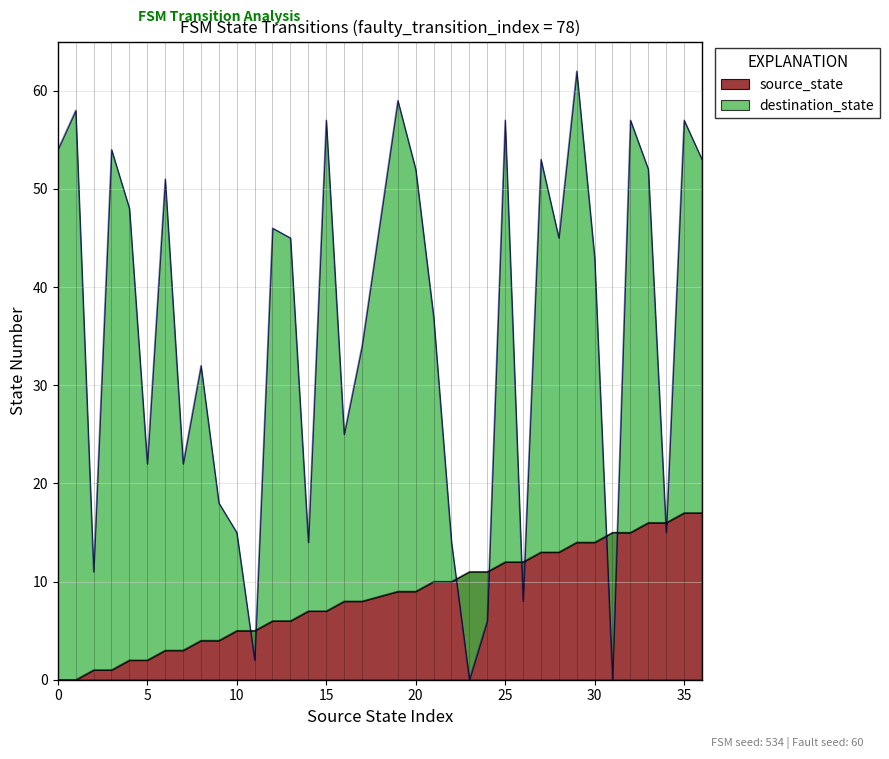

Where is destination_state nearest to the value 31?

8